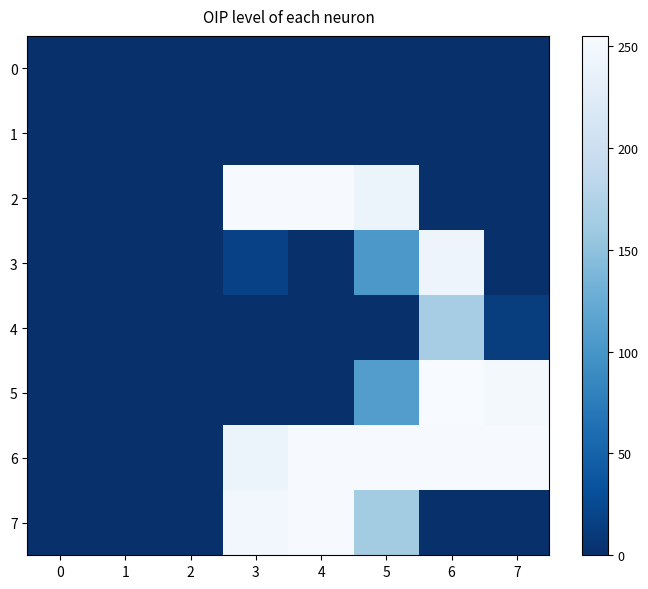

At which category is the sum across all series the highest?

6